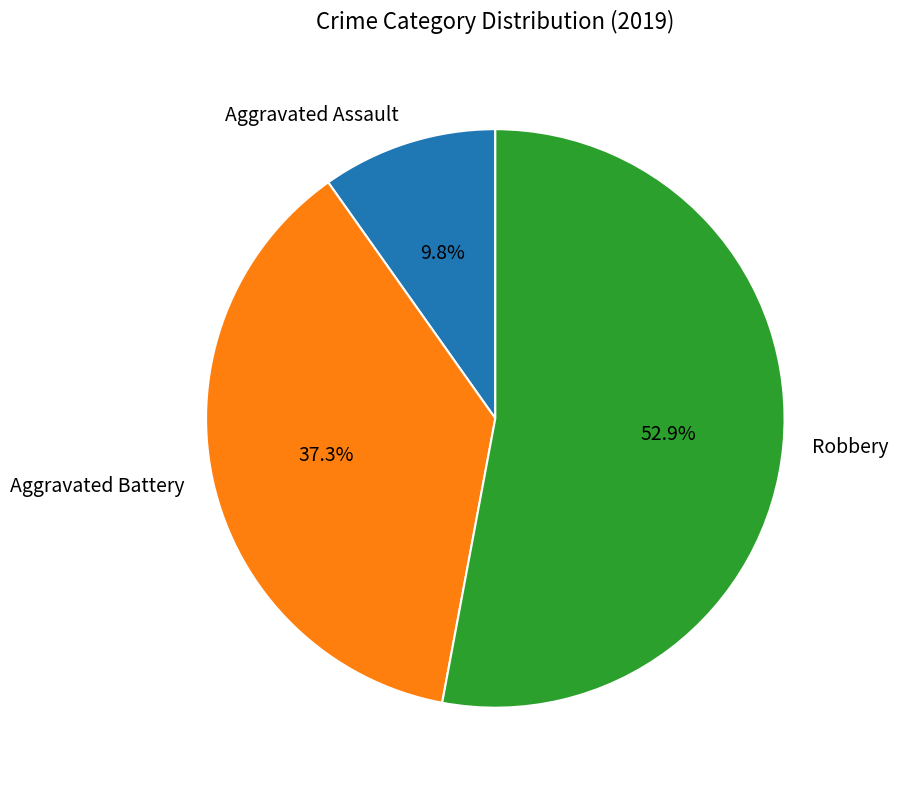

Rank the categories by value from highest to lowest.

Robbery, Aggravated Battery, Aggravated Assault